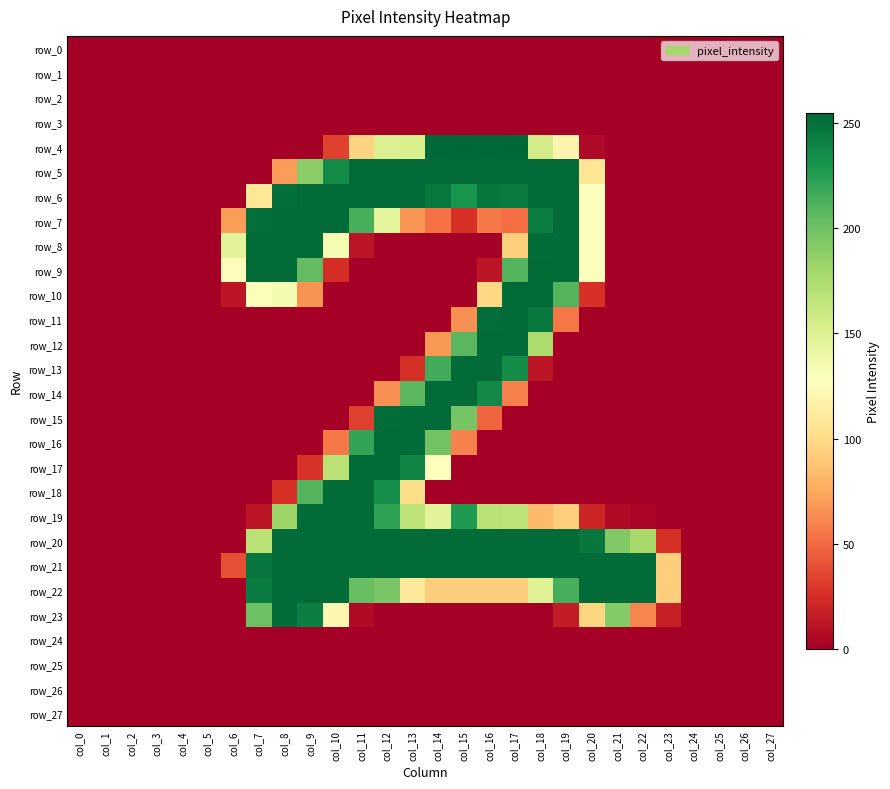

Which category has the lowest value in the row_18 series?

col_0